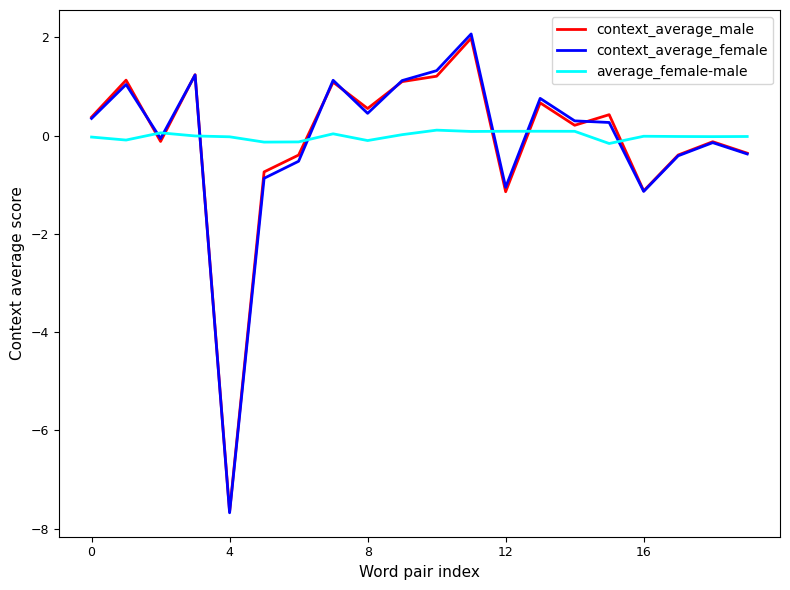

After their last crossing, which series has the higher values: context_average_female or average_female-male?

average_female-male